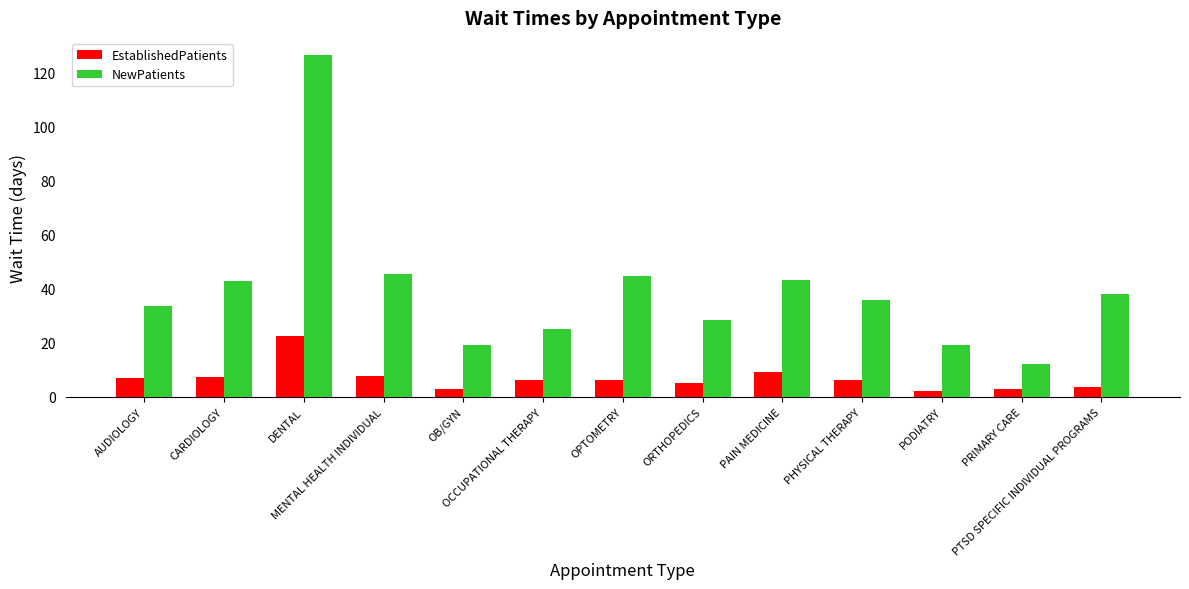

Where does the EstablishedPatients series first go above 6?

AUDIOLOGY